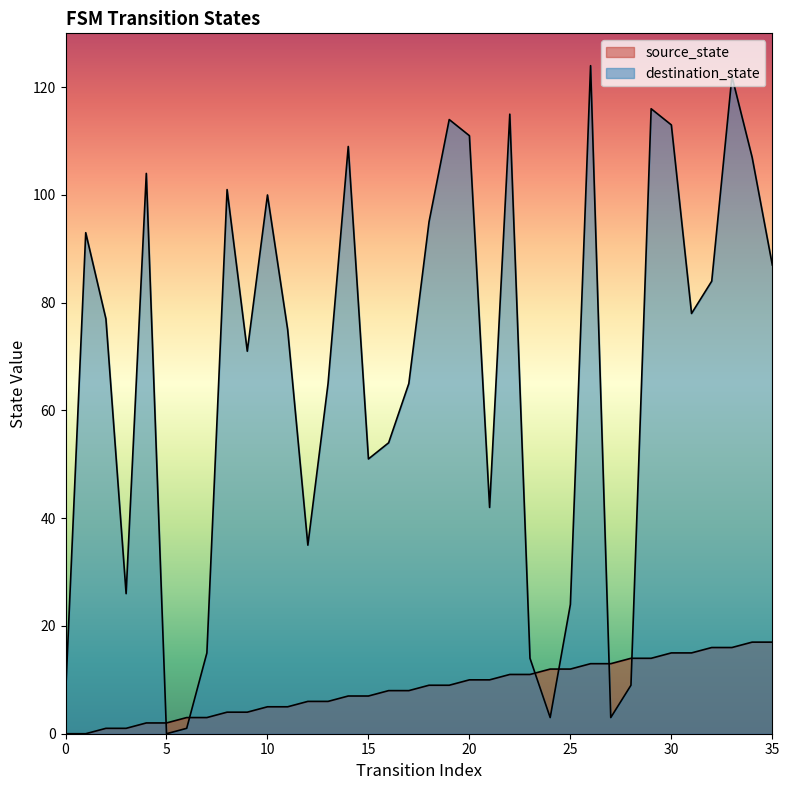

True or false: source_state has a value of 14 at 28.

True